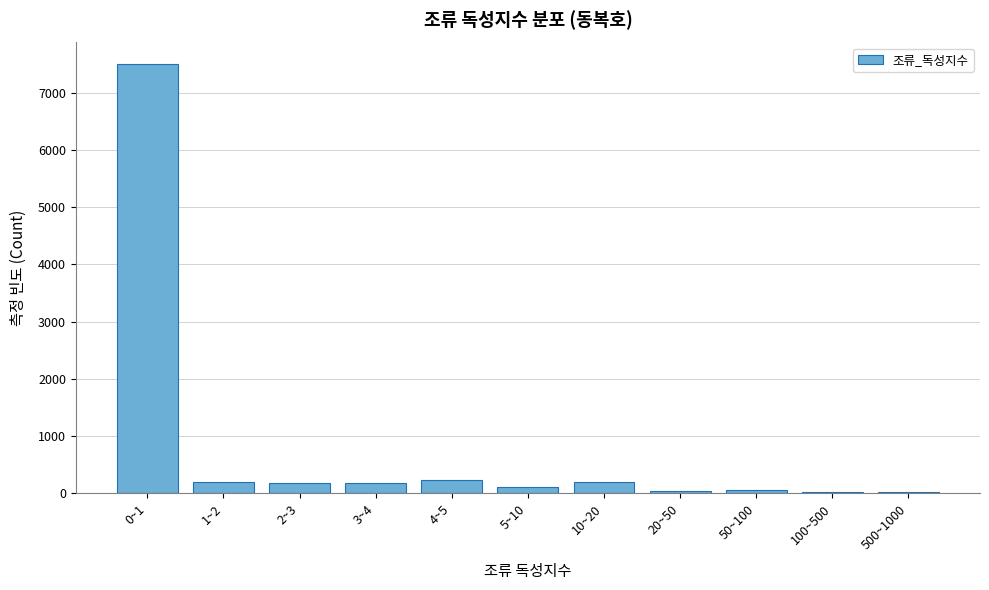

What is the greatest value displayed?

7500